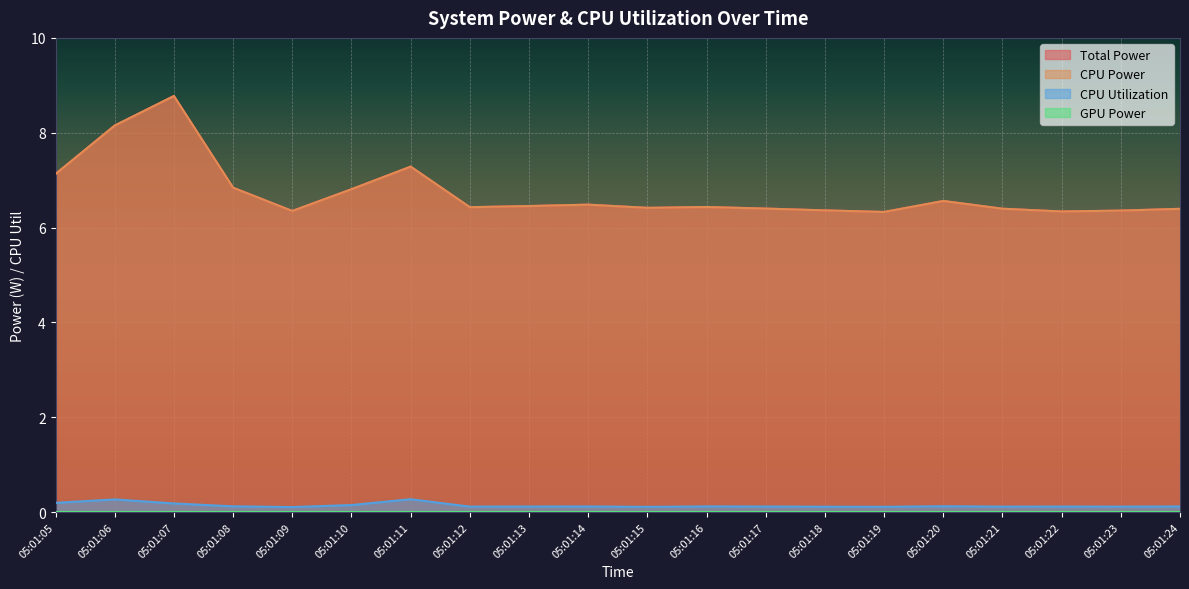

How many lines are shown in the chart?

4